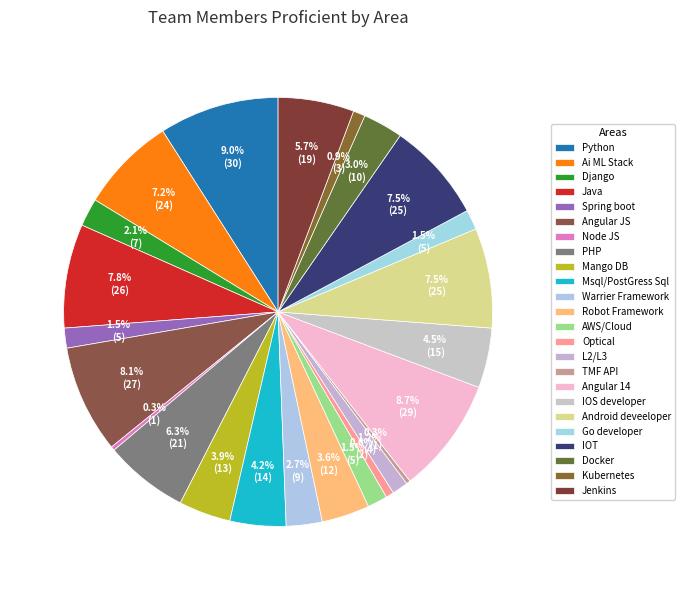

What percentage do Spring boot and Warrier Framework together represent?

4.2%